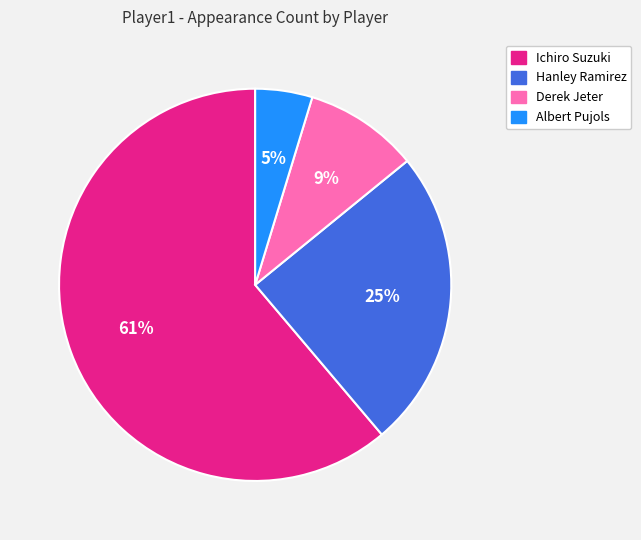

Between Derek Jeter and Albert Pujols, which is larger?

Derek Jeter